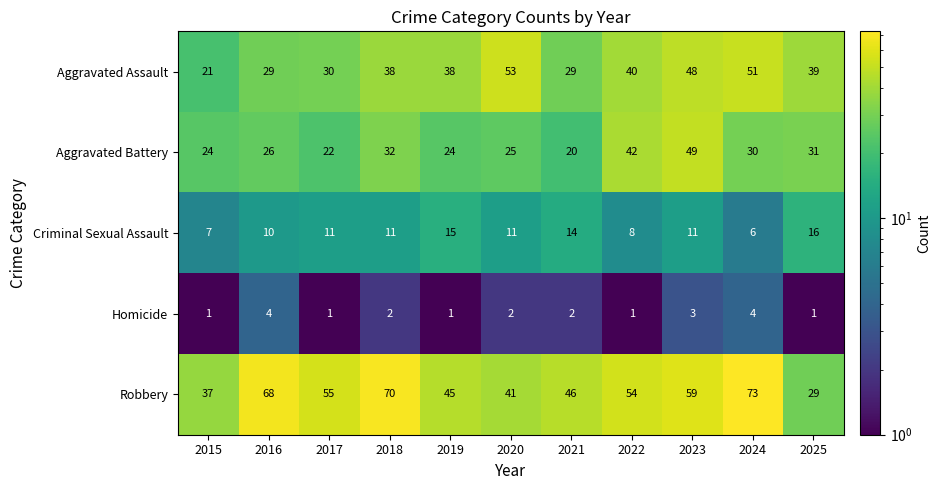

What is the difference between the highest and lowest values at 2020?

51